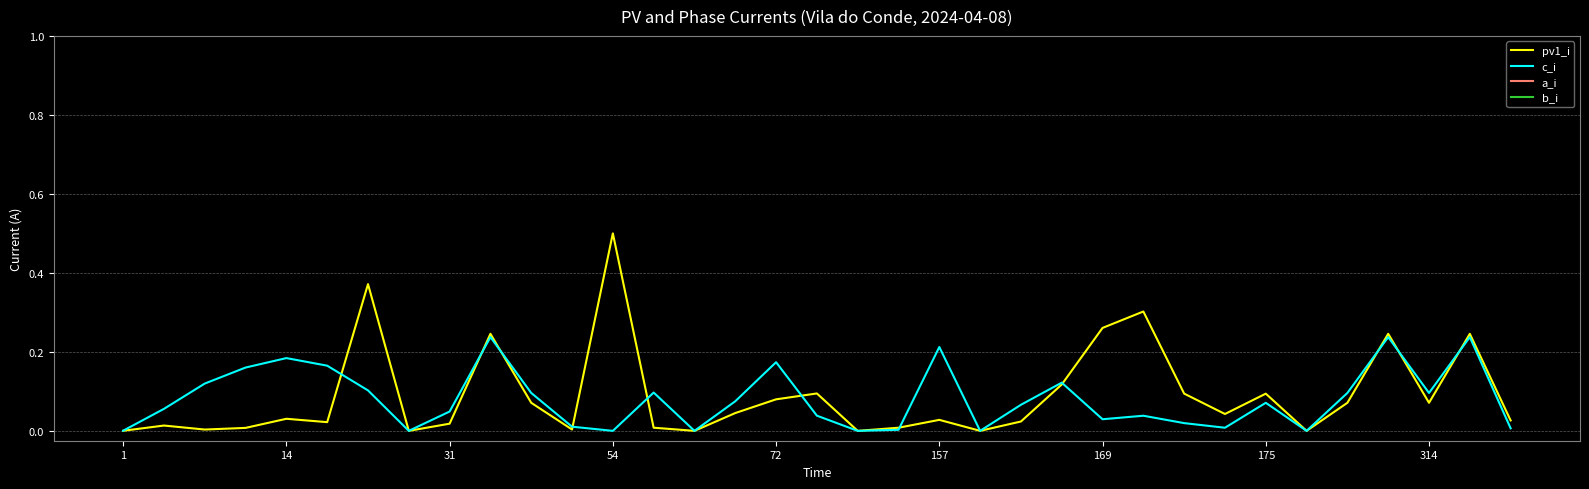

Which series has the widest spread of values?

pv1_i